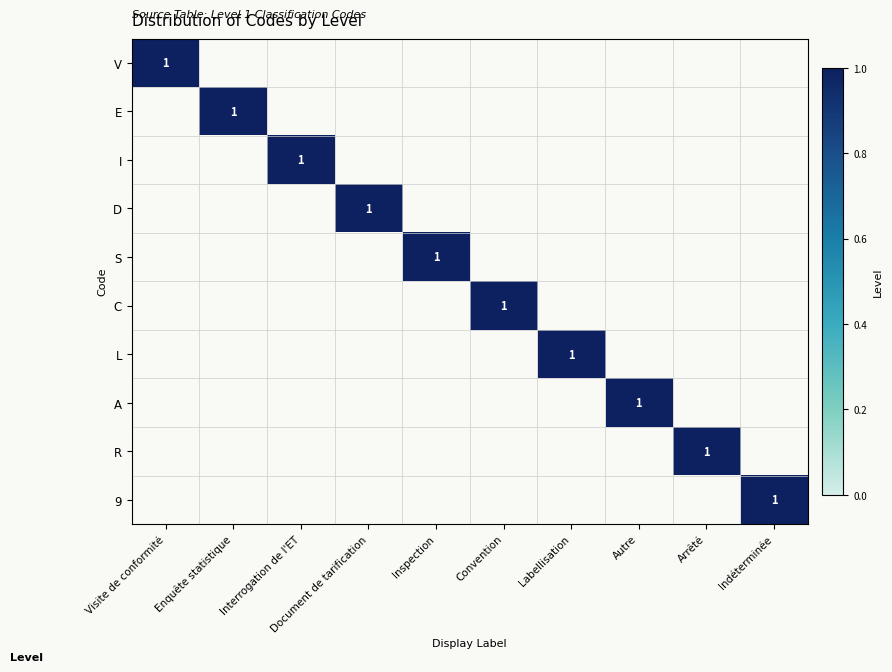

What is the difference between the highest and lowest values at Labellisation?

1